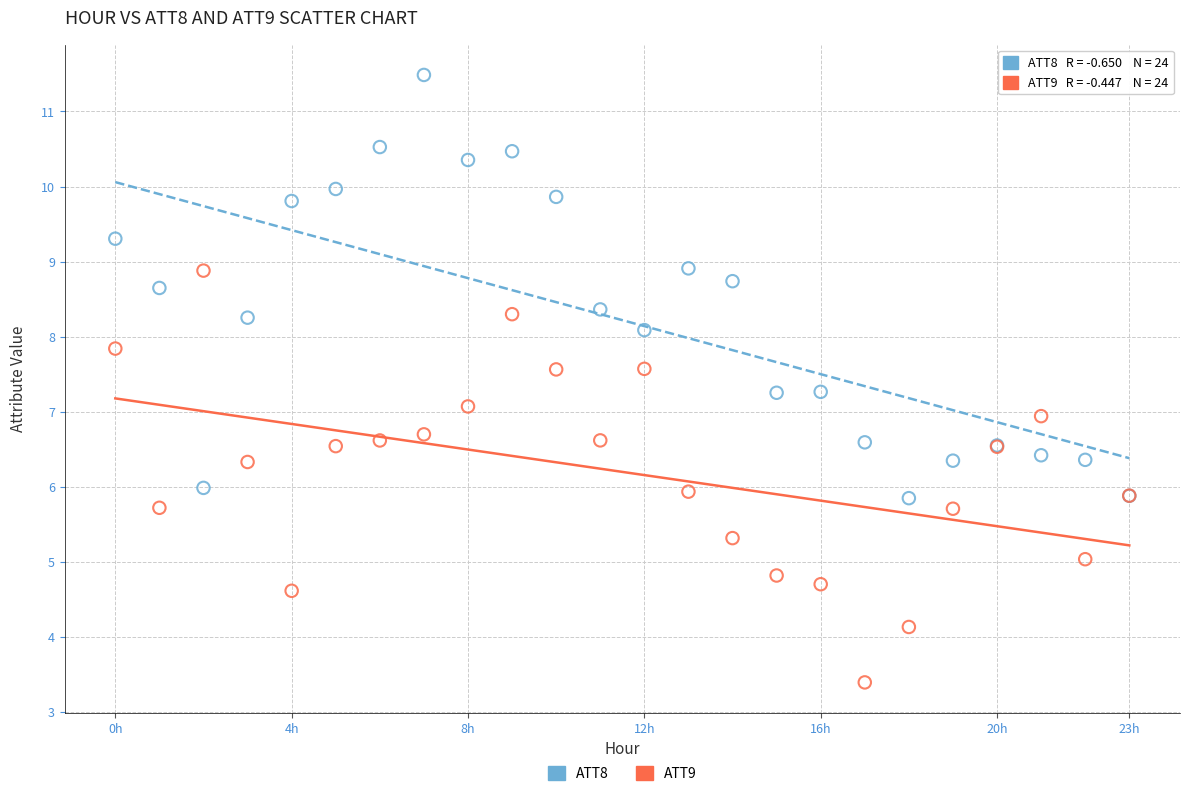

What are all the series names shown in the legend?

ATT8, ATT9